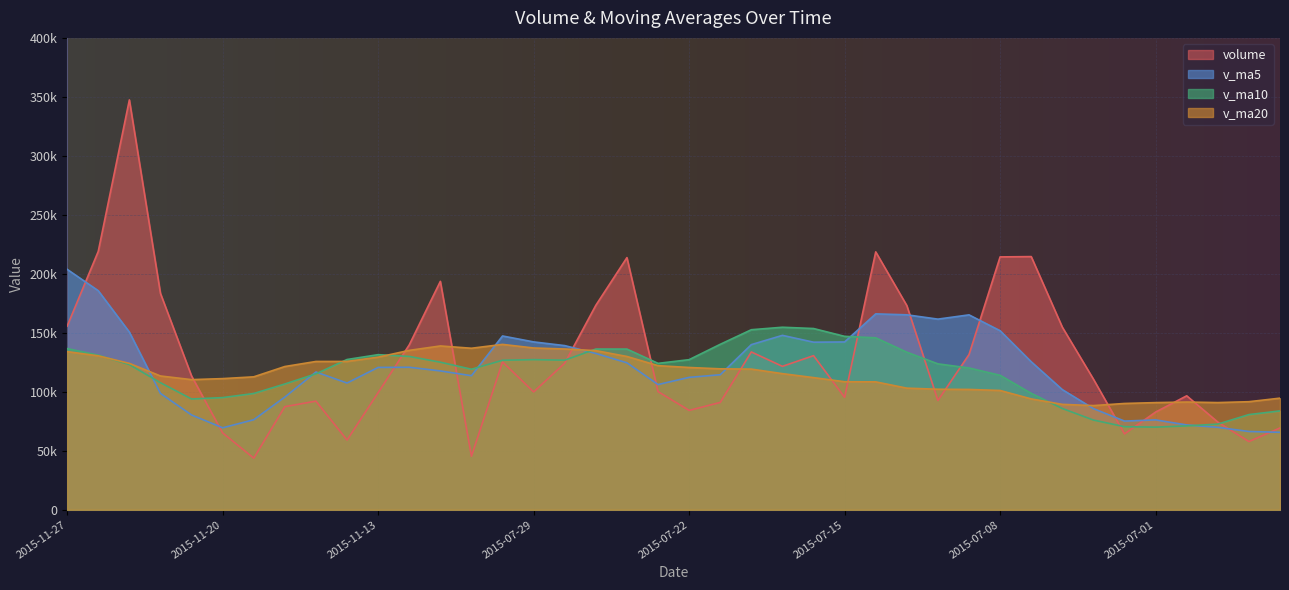

Which category has the highest value in the volume series?

2015-11-25